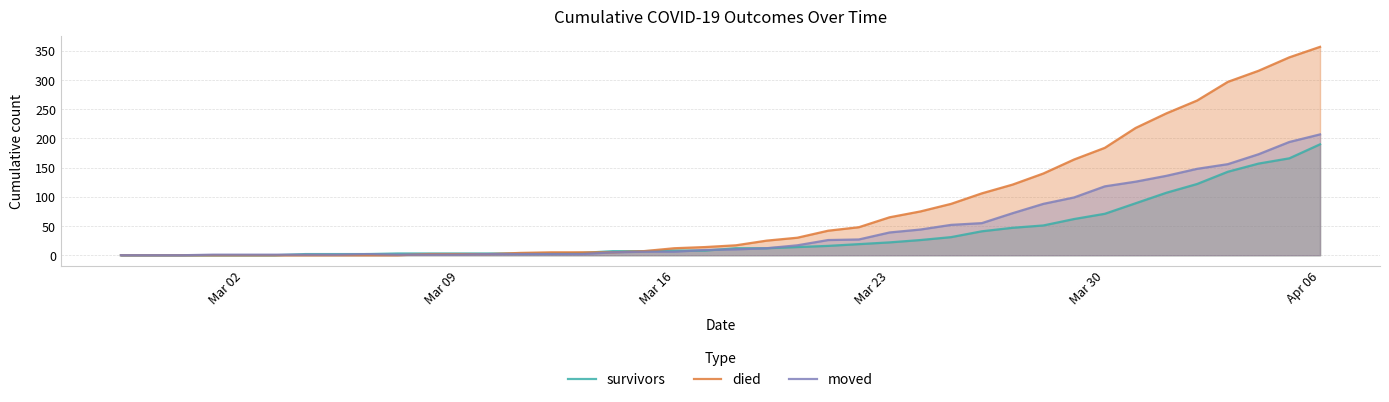

Which series has the widest spread of values?

died